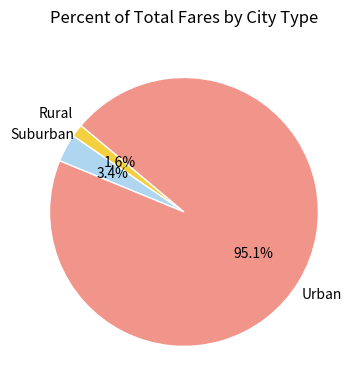

How much of the chart is everything except Rural?

98.4%